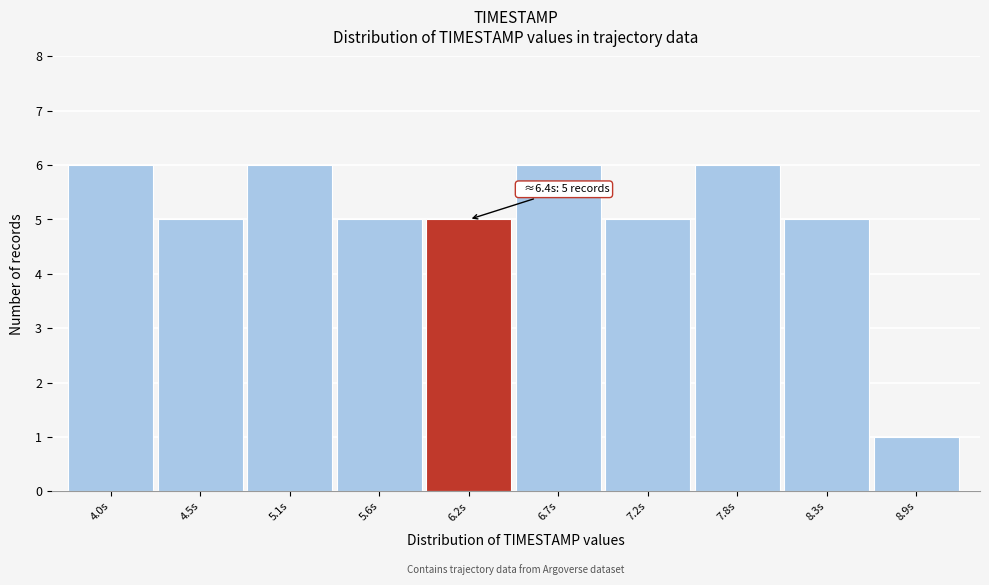

Reading left to right, transcribe all the data shown in this chart.

6	5	6	5	5	6	5	6	5	1